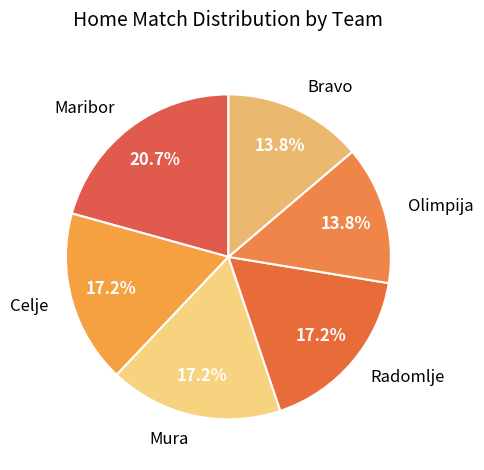

Do Celje and Maribor together represent more than half of the pie?

No